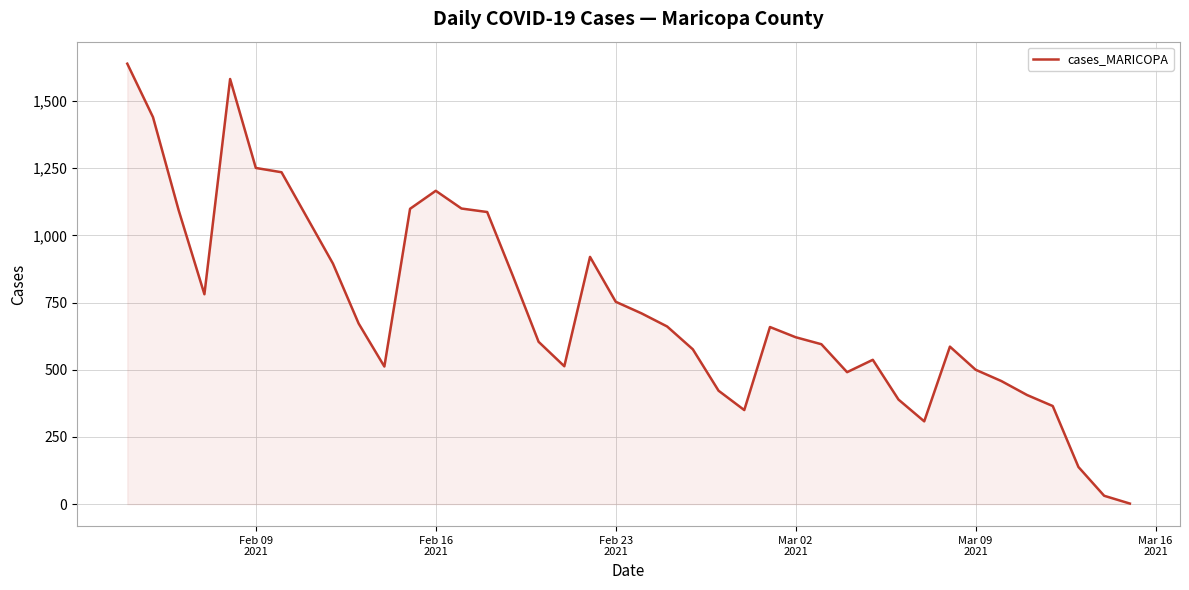

What is the difference between the maximum and second lowest values?

1608